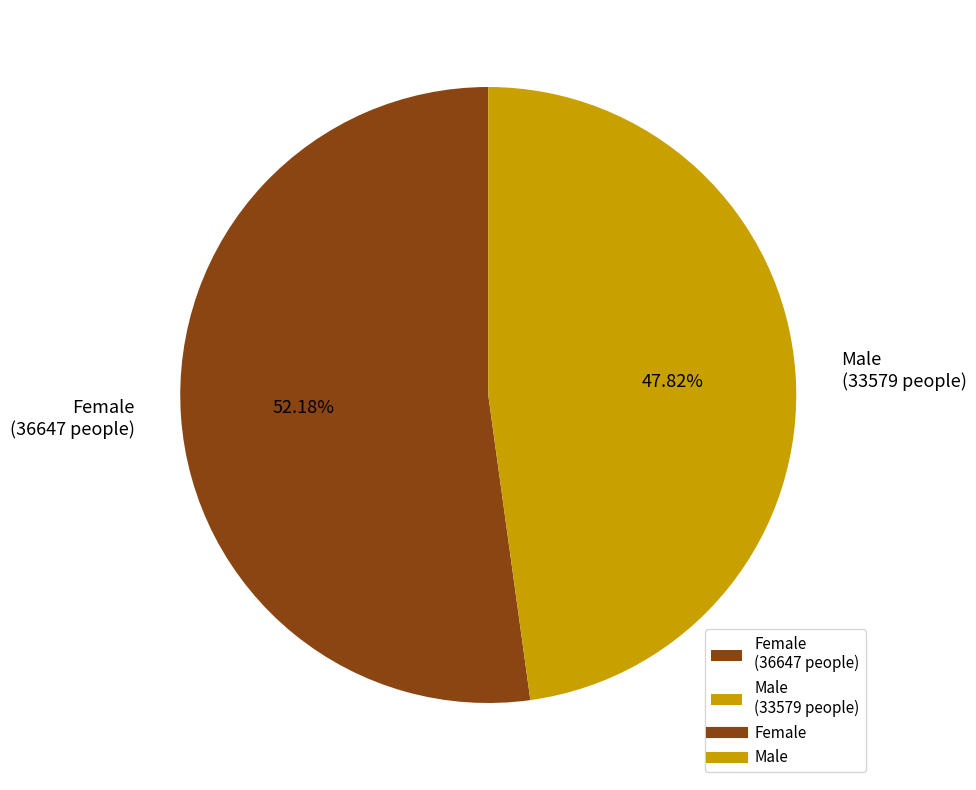

Combined, do Female and Male account for over 50%?

Yes